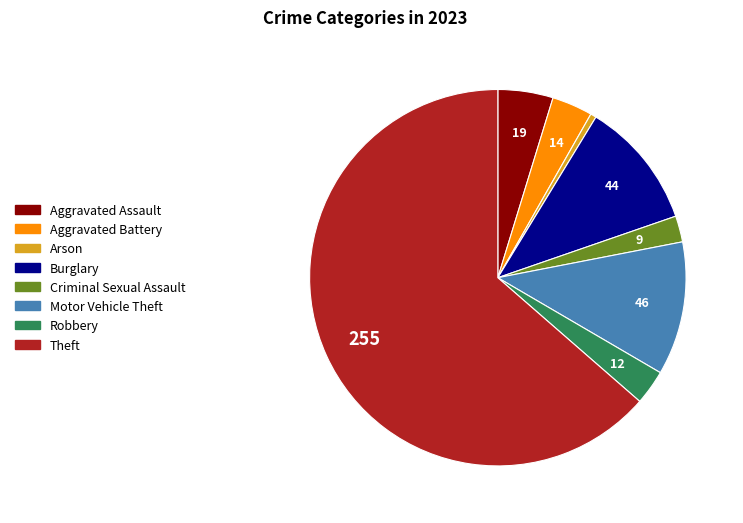

Does any single category account for the majority?

Yes